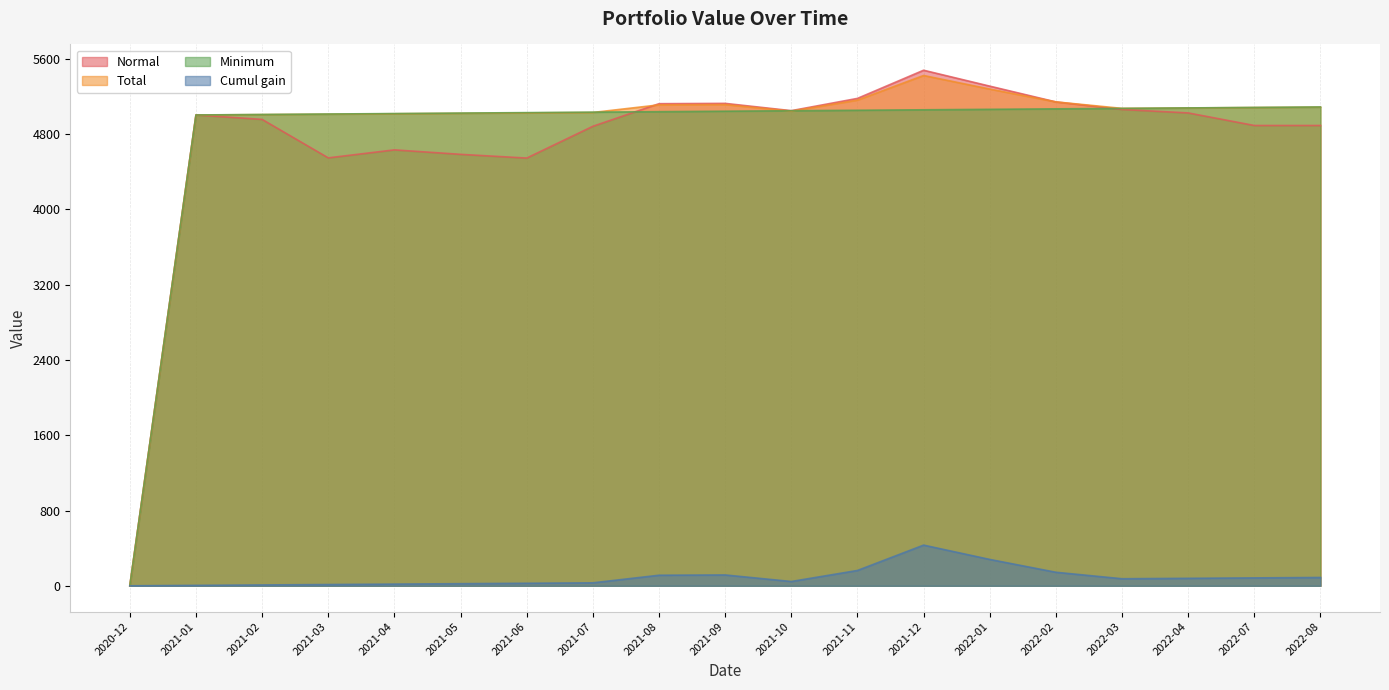

Which series has the largest total across all categories?

Total